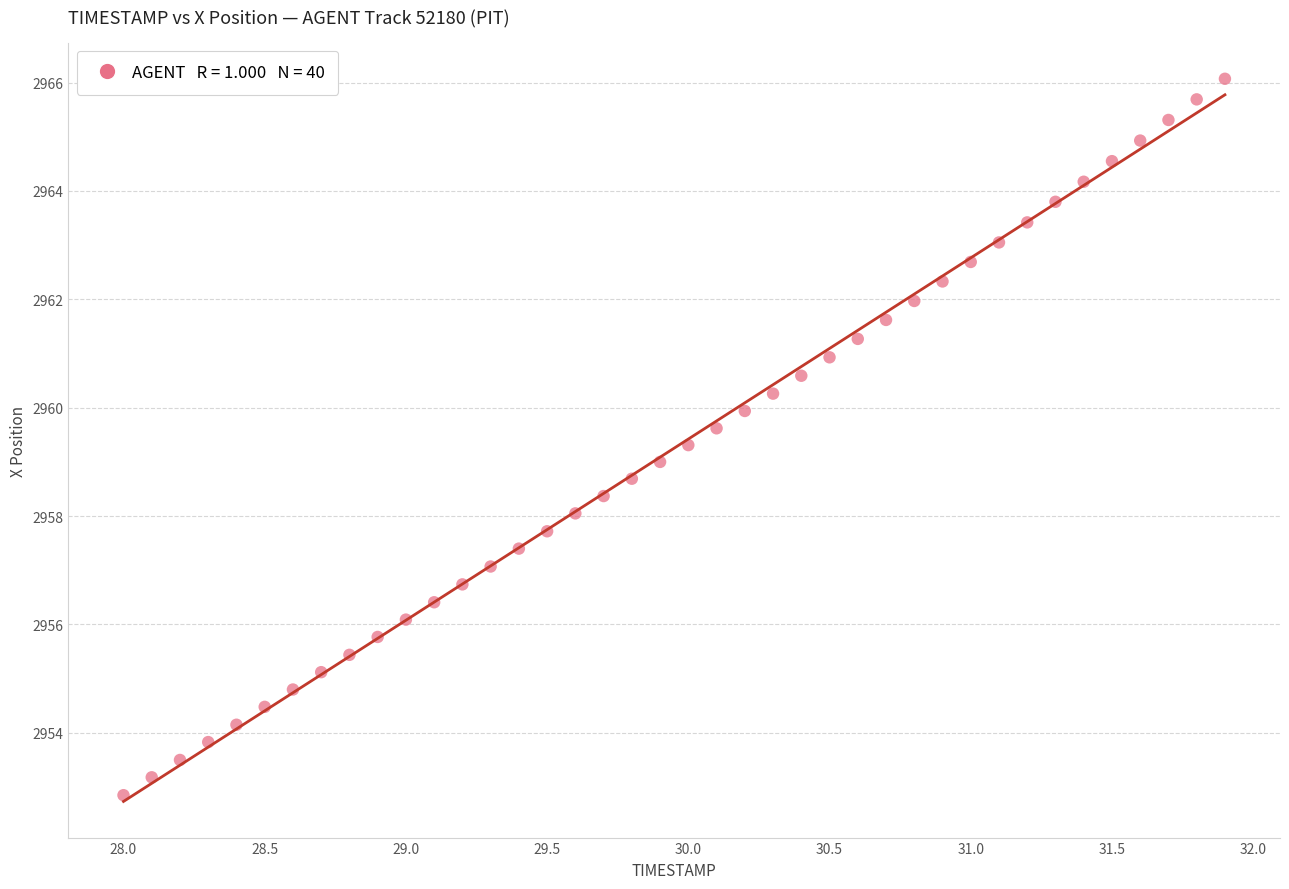

What is the range of Y values (max minus min)?

13.2